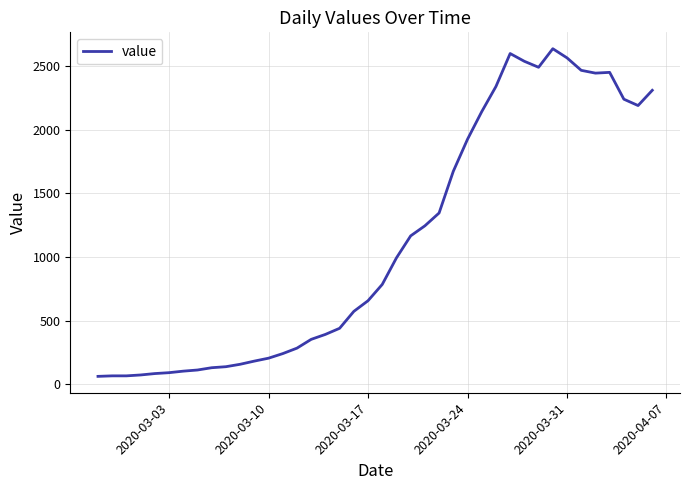

What is the difference between the maximum and minimum values?

2577